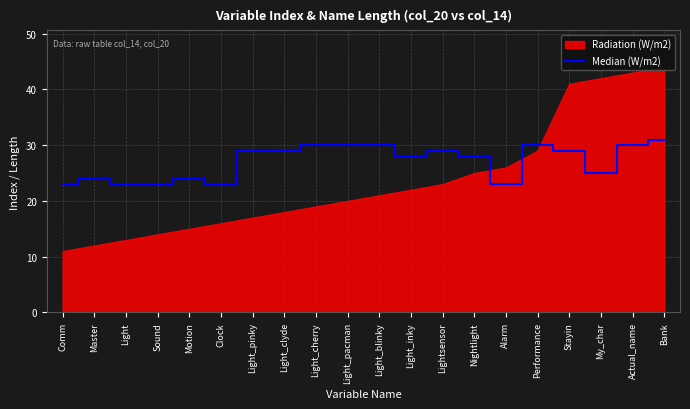

Reading right to left, list all the values displayed in this chart.

Bank=31	Actual_name=30	My_char=25	Stayin=29	Performance=30	Alarm=23	Nightlight=28	Lightsensor=29	Light_inky=28	Light_blinky=30	Light_pacman=30	Light_cherry=30	Light_clyde=29	Light_pinky=29	Clock=23	Motion=24	Sound=23	Light=23	Master=24	Comm=23